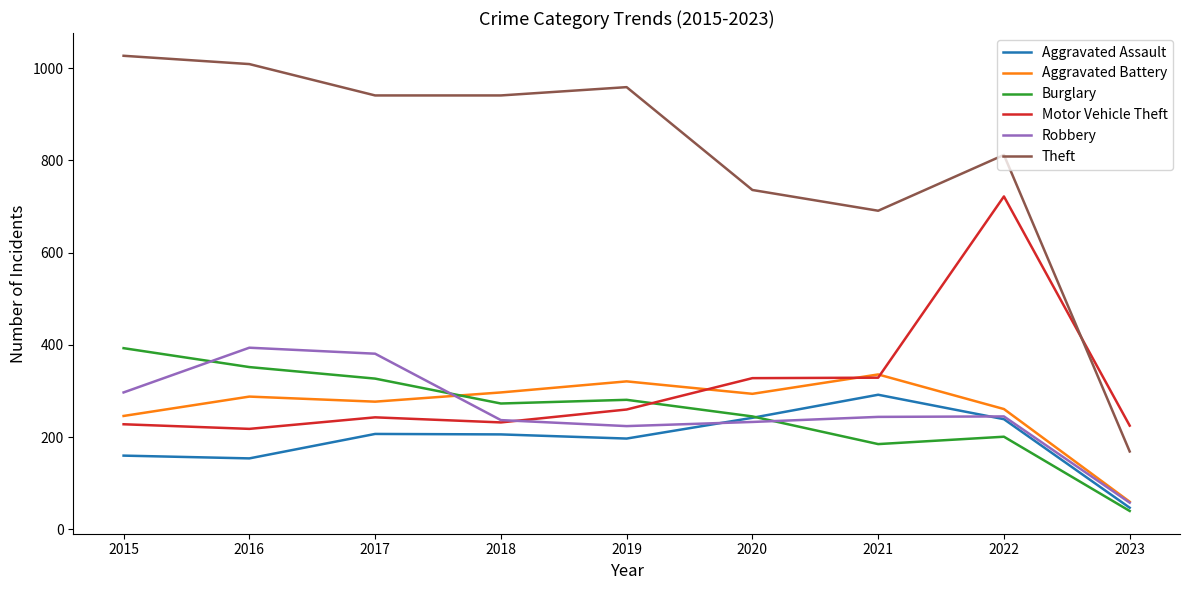

At how many categories does at least one series exceed 115?

9